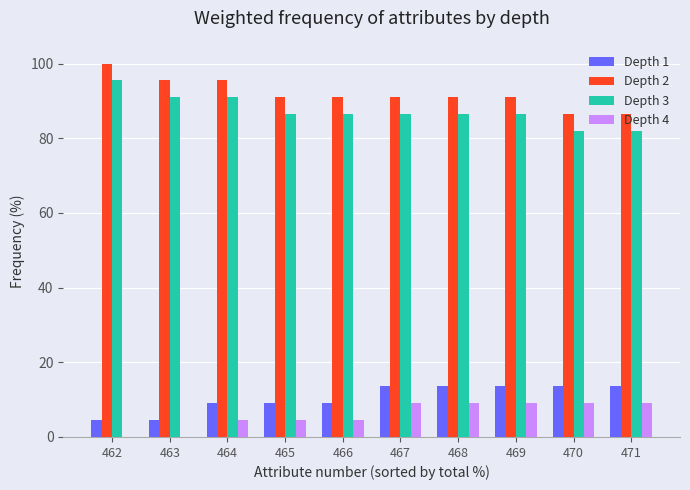

The Depth 4 series shows 4.0 at 462. True or false?

False